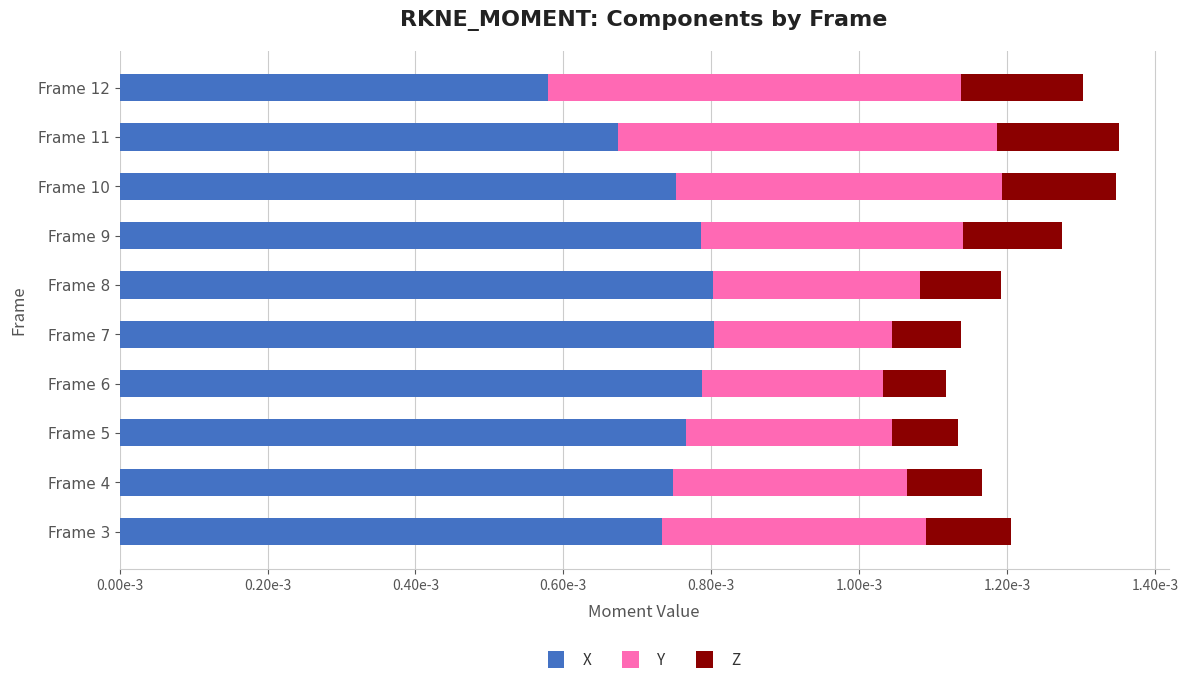

What are all the series names shown in the legend?

X, Y, Z